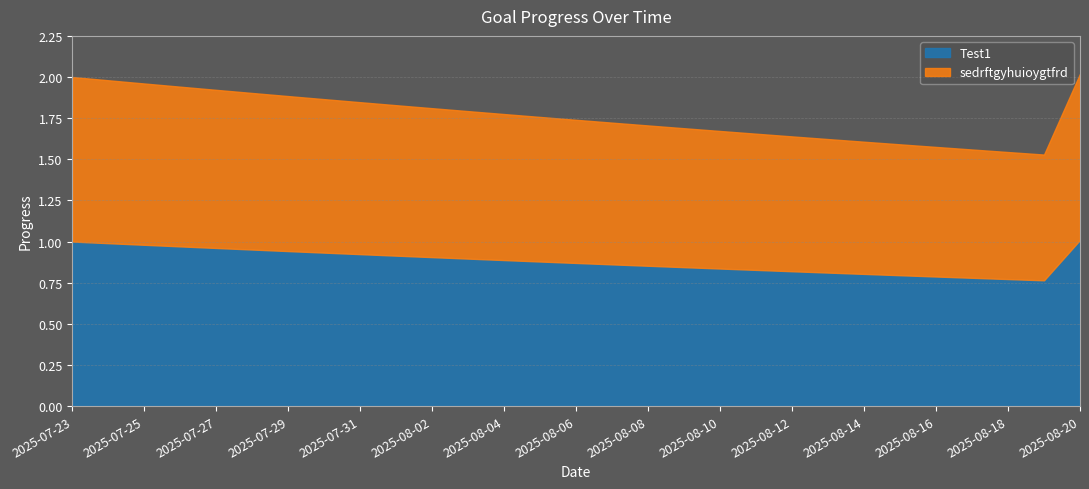

Reading left to right, extract all data points from this chart.

Test1: 1.0	1.0	1.0	1.0	1.0	1.0	0.9	0.9	0.9	0.9	0.9	0.9	0.9	0.9	0.9	0.9	0.9	0.8	0.8	0.8	0.8	0.8	0.8	0.8	0.8	0.8	0.8	0.8	1.0
sedrftgyhuioygtfrd: 1.0	1.0	1.0	1.0	1.0	1.0	0.9	0.9	0.9	0.9	0.9	0.9	0.9	0.9	0.9	0.9	0.9	0.8	0.8	0.8	0.8	0.8	0.8	0.8	0.8	0.8	0.8	0.8	1.0